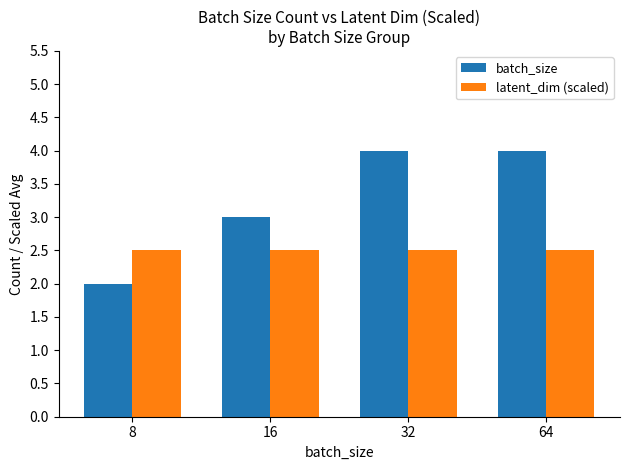

Rank the series by their average value, from highest to lowest.

batch_size, latent_dim (scaled)